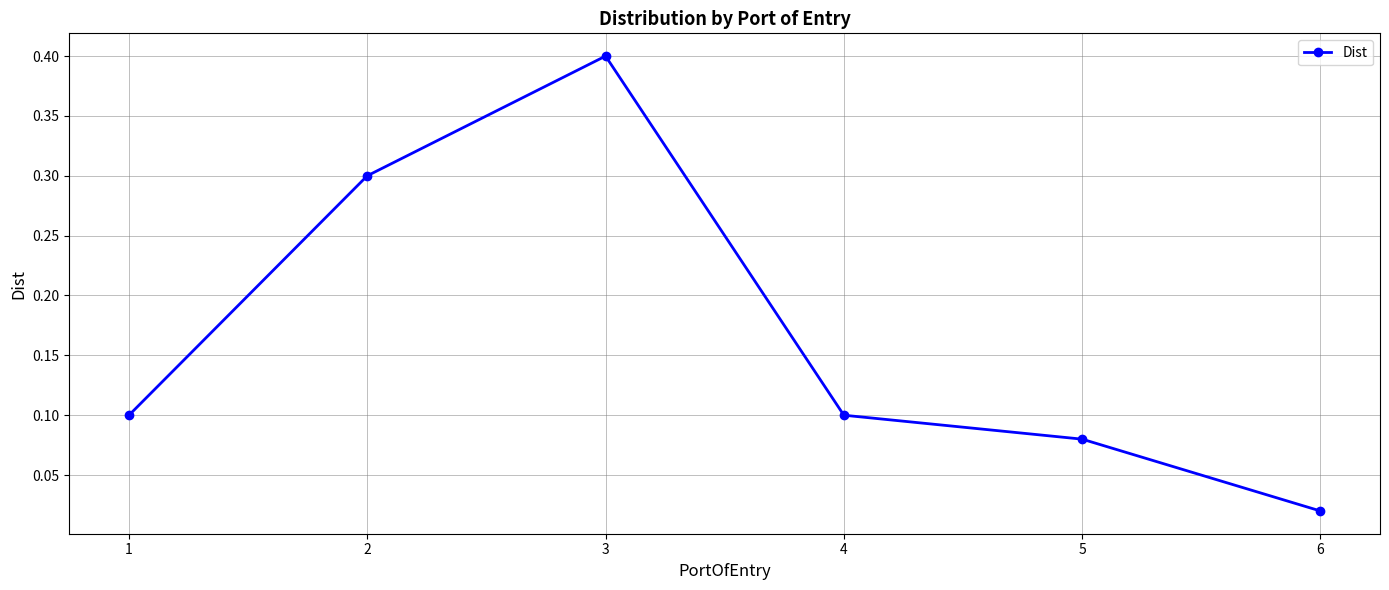

Between 3 and 6, which is larger?

3